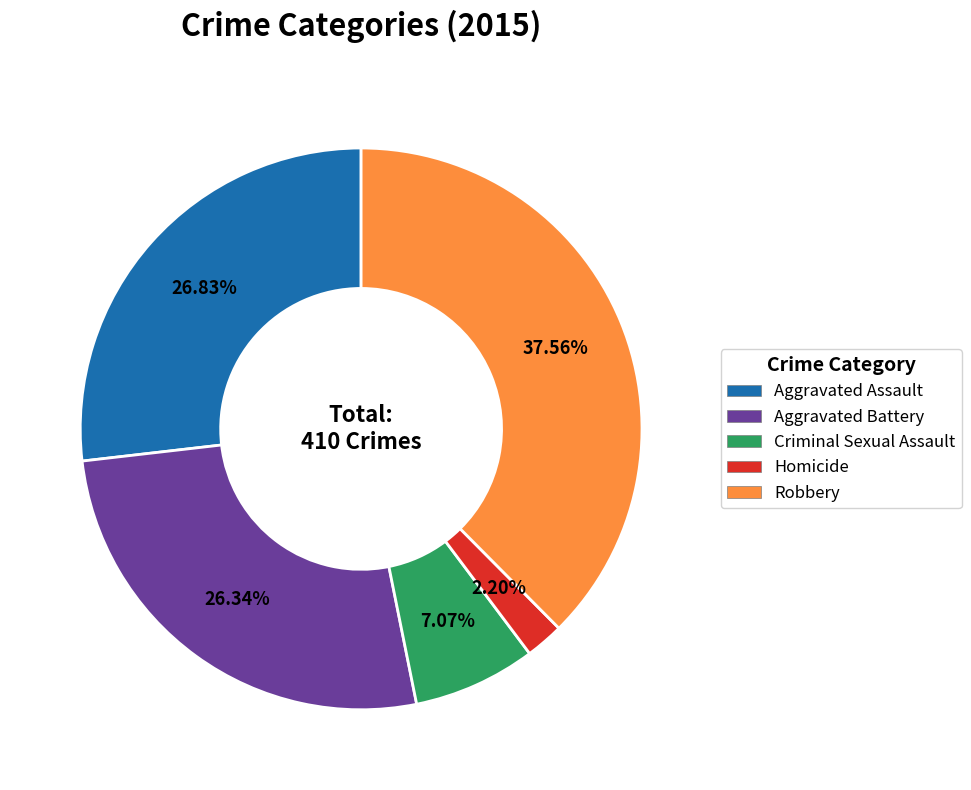

Does Robbery account for over 50% of the chart?

No